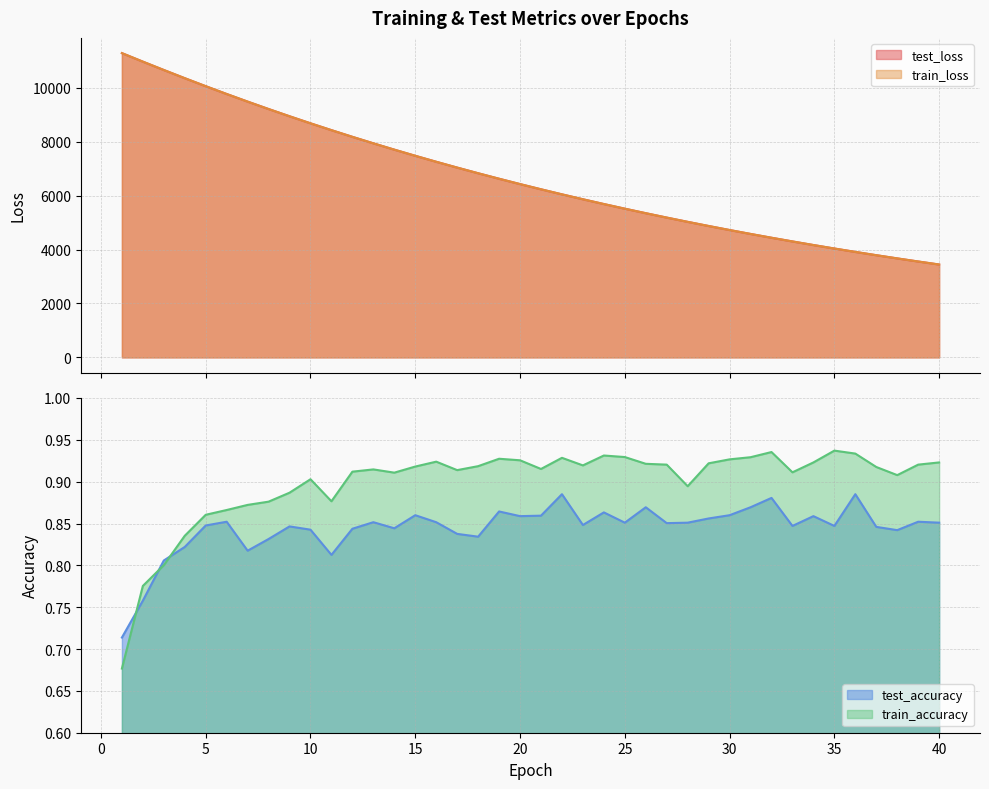

True or false: train_loss and test_accuracy cross at least once.

False